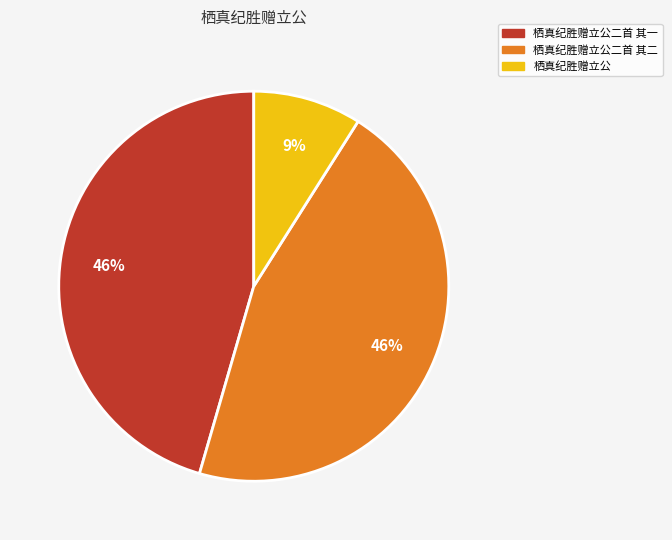

To the nearest percent, what percentage of the pie is 栖真纪胜赠立公?

9%